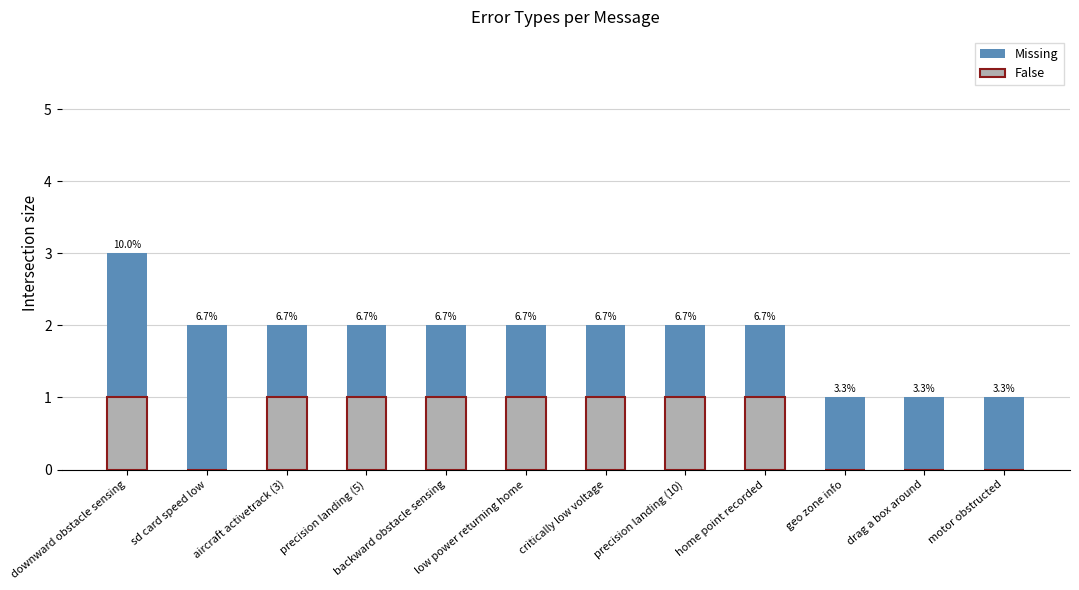

What is the label of the 2nd bar from the left?

sd card speed low